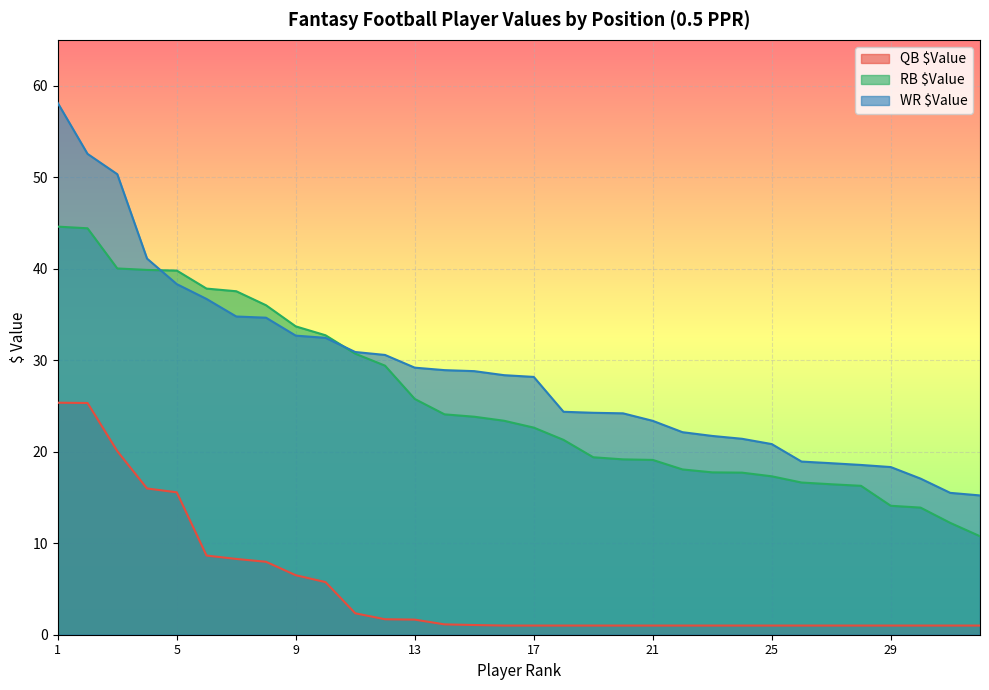

Which series has the largest total across all categories?

WR $Value